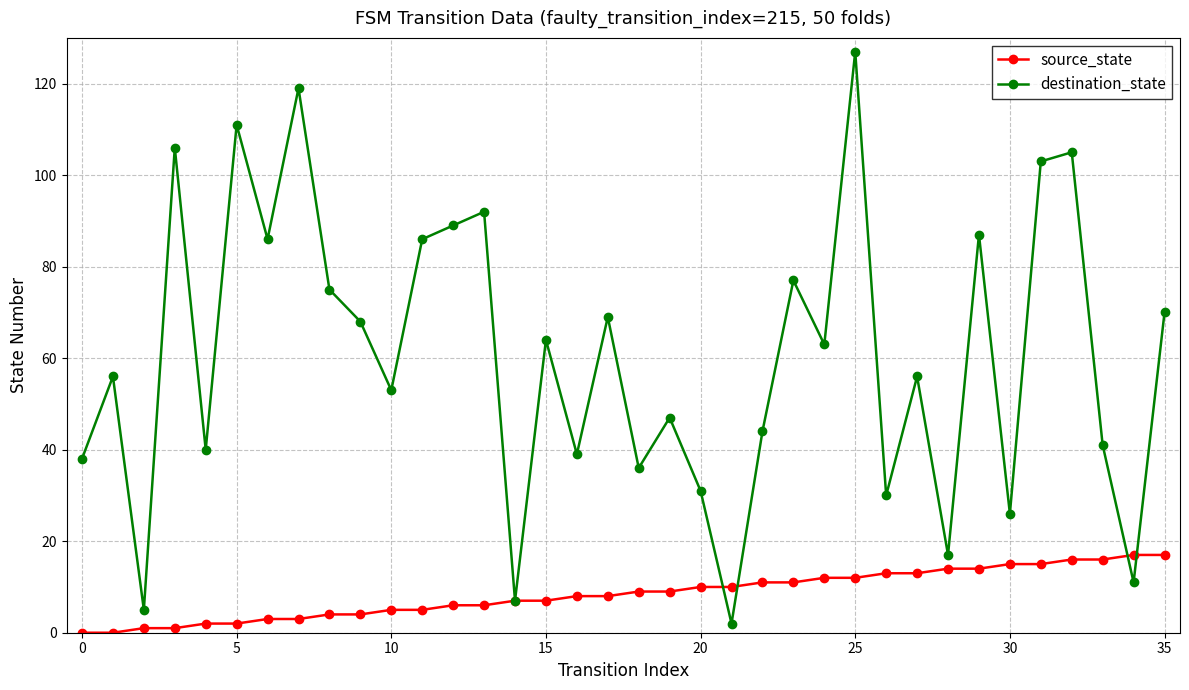

True or false: source_state and destination_state cross at least once.

True